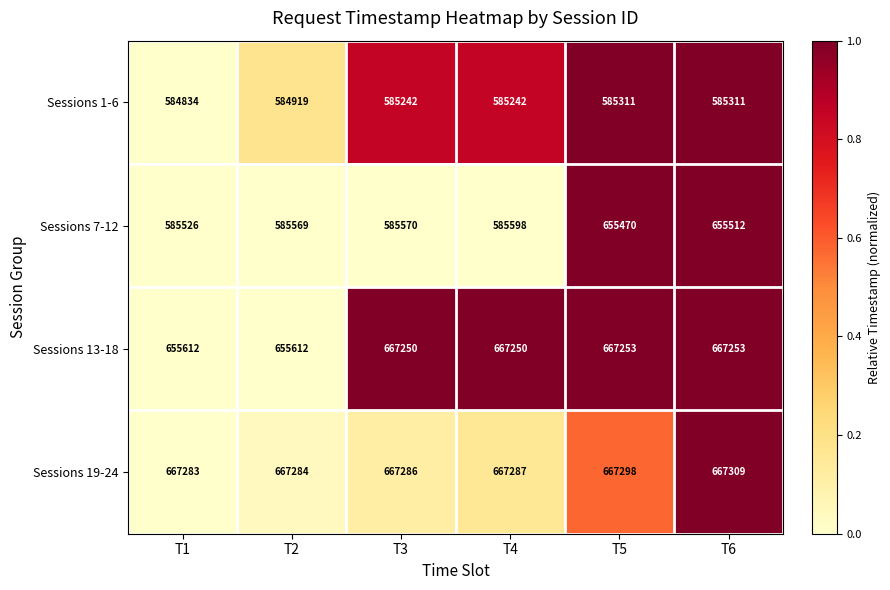

What is the maximum value shown in the chart?

667309